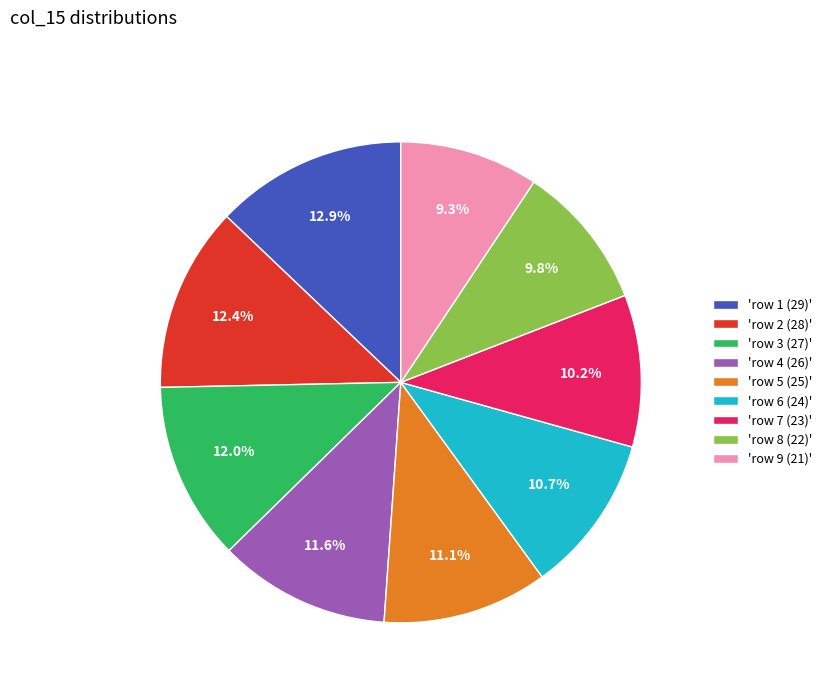

What is the ratio of the value at 'row 9 (21)' to the value at 'row 7 (23)'?

0.9